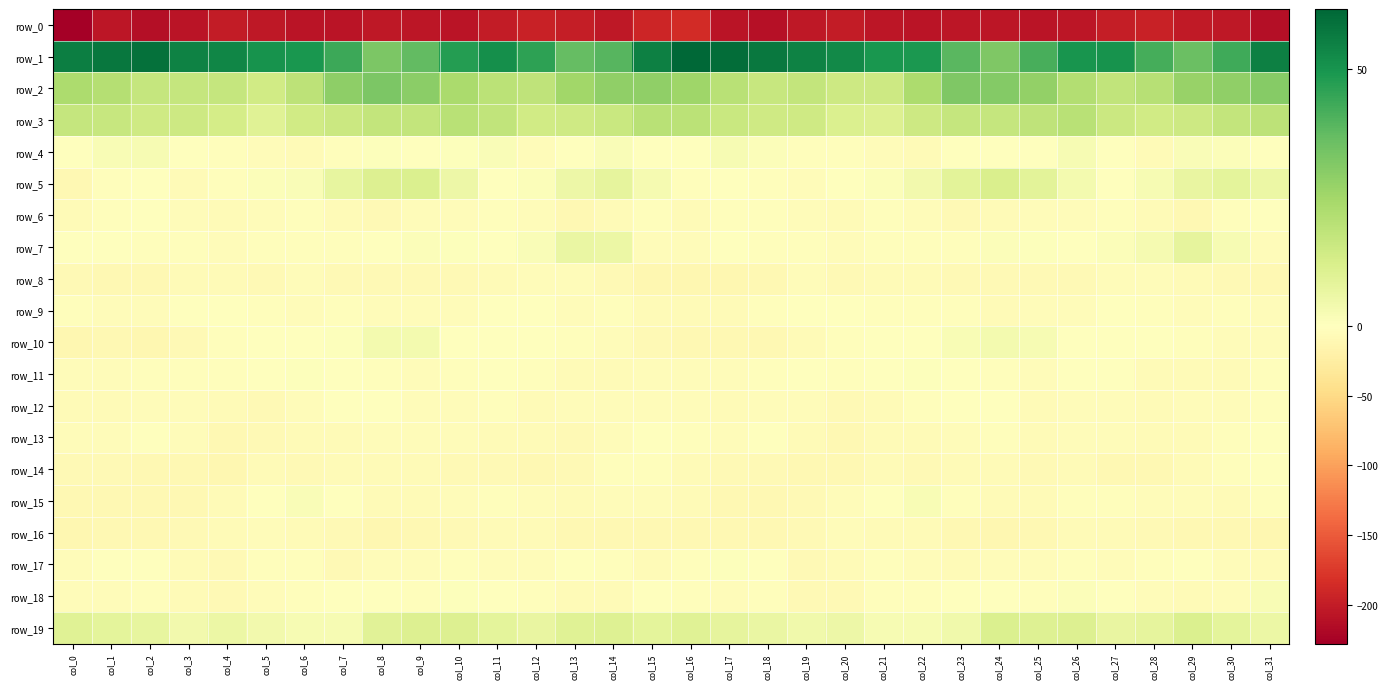

What is the minimum value shown in the chart?

-228.2